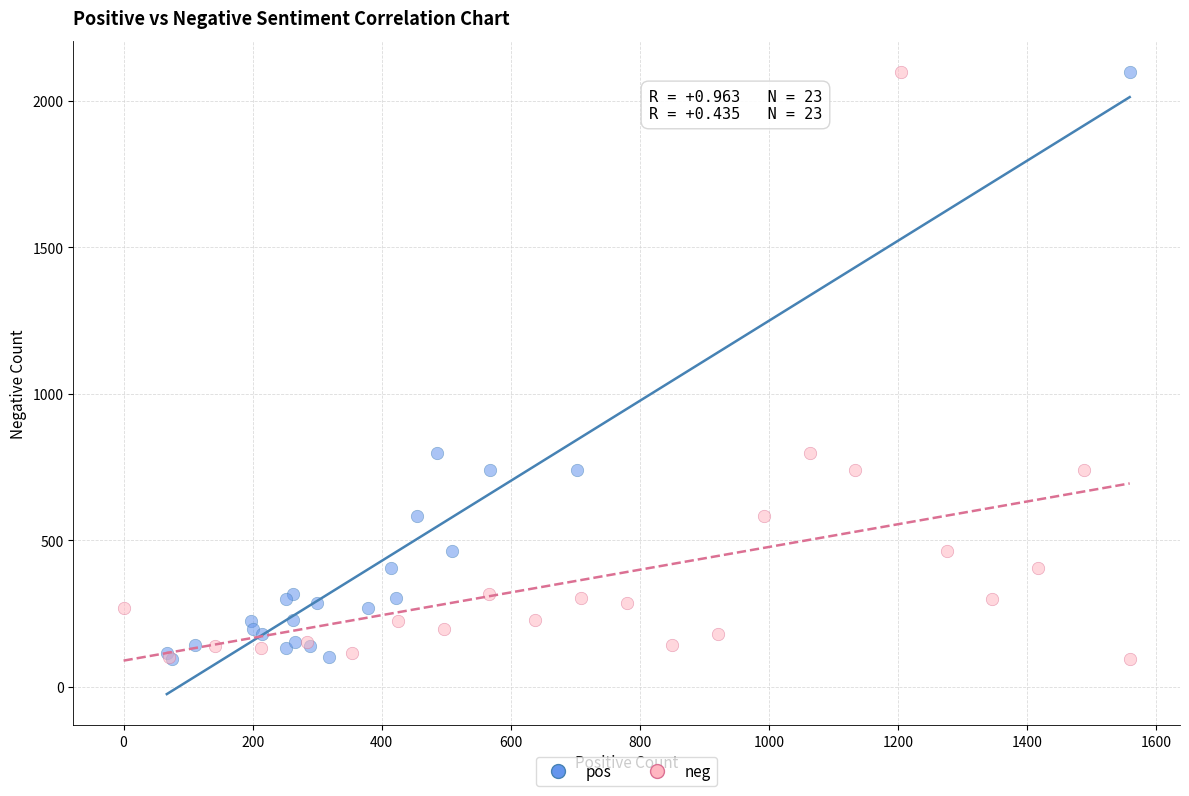

What are all the series names shown in the legend?

pos, neg